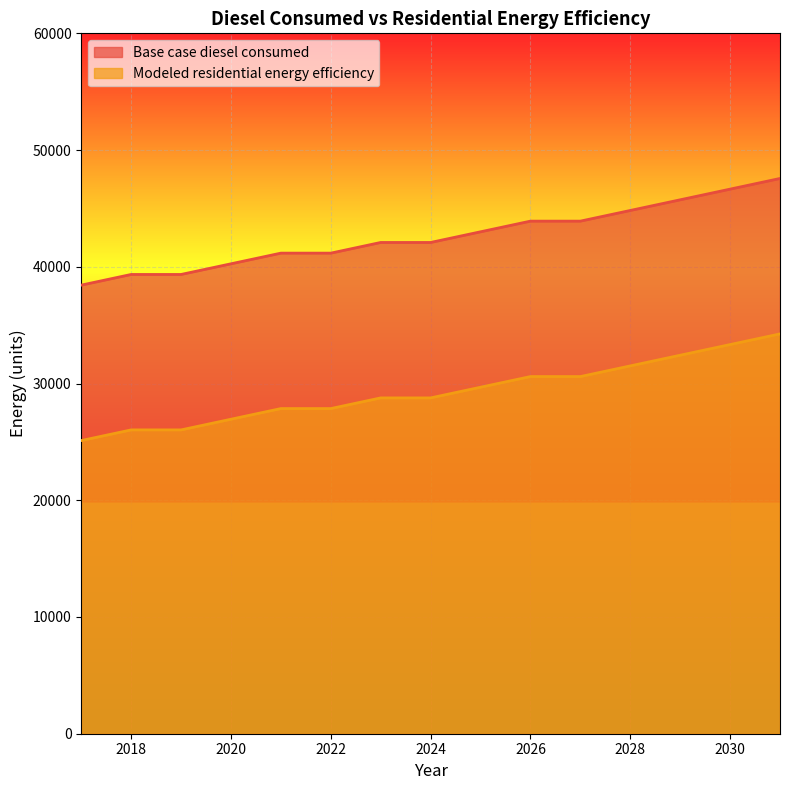

True or false: Modeled residential energy efficiency has a value of 27855.3 at 2021.

True